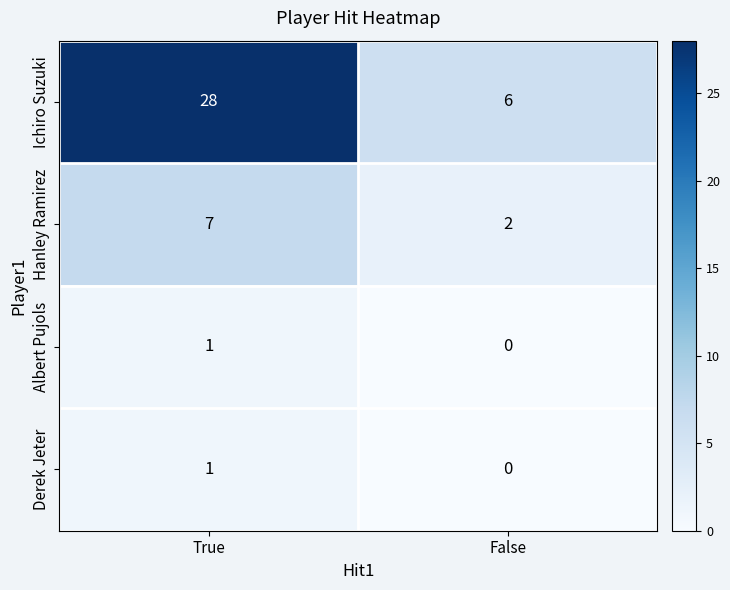

Is it true that Albert Pujols equals 2 at True?

False